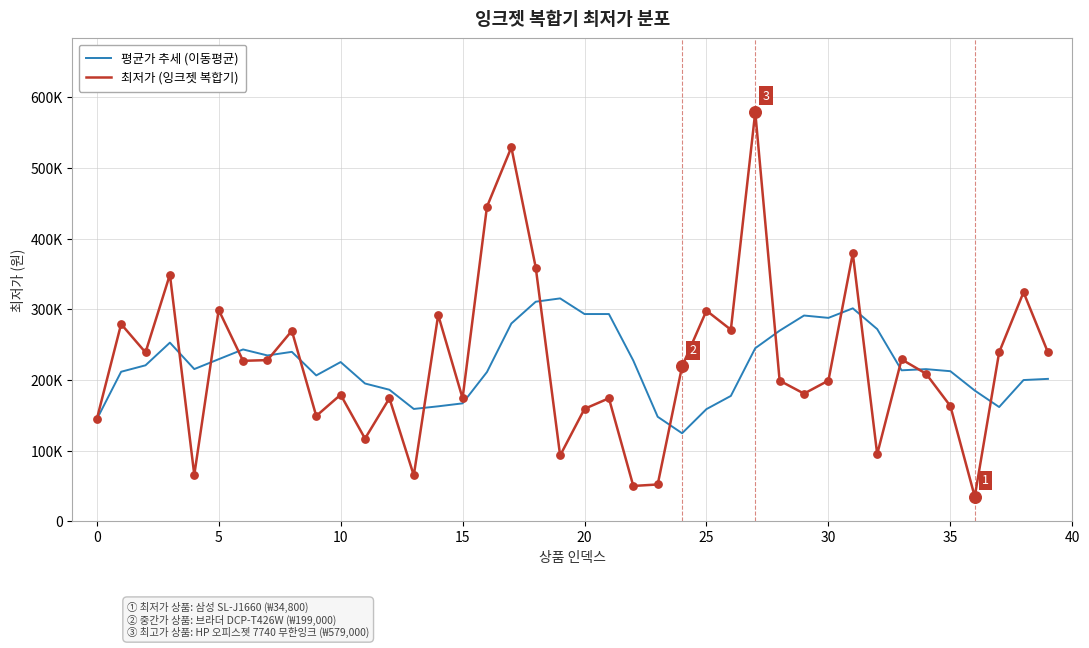

At which category is the sum across all series the highest?

27